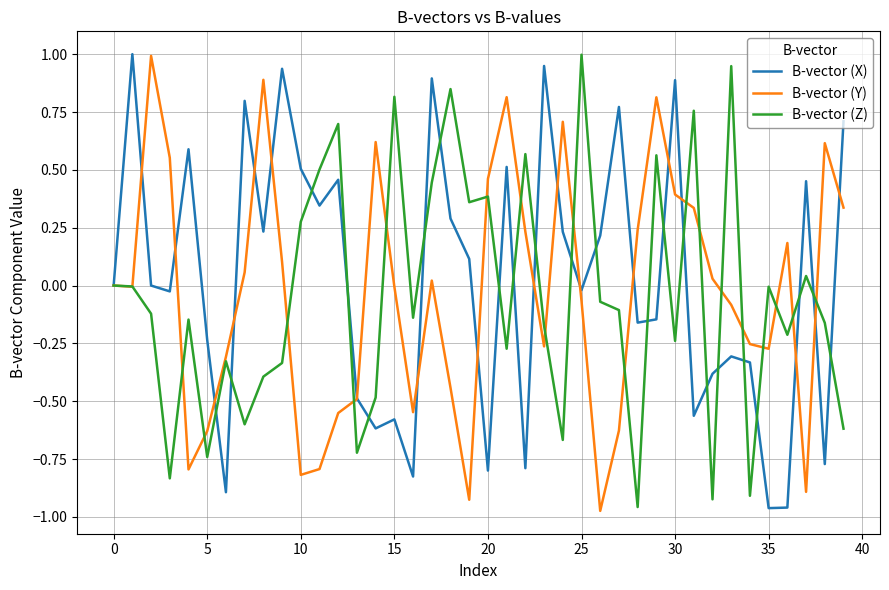

Is this an area chart (filled region under the line)?

No